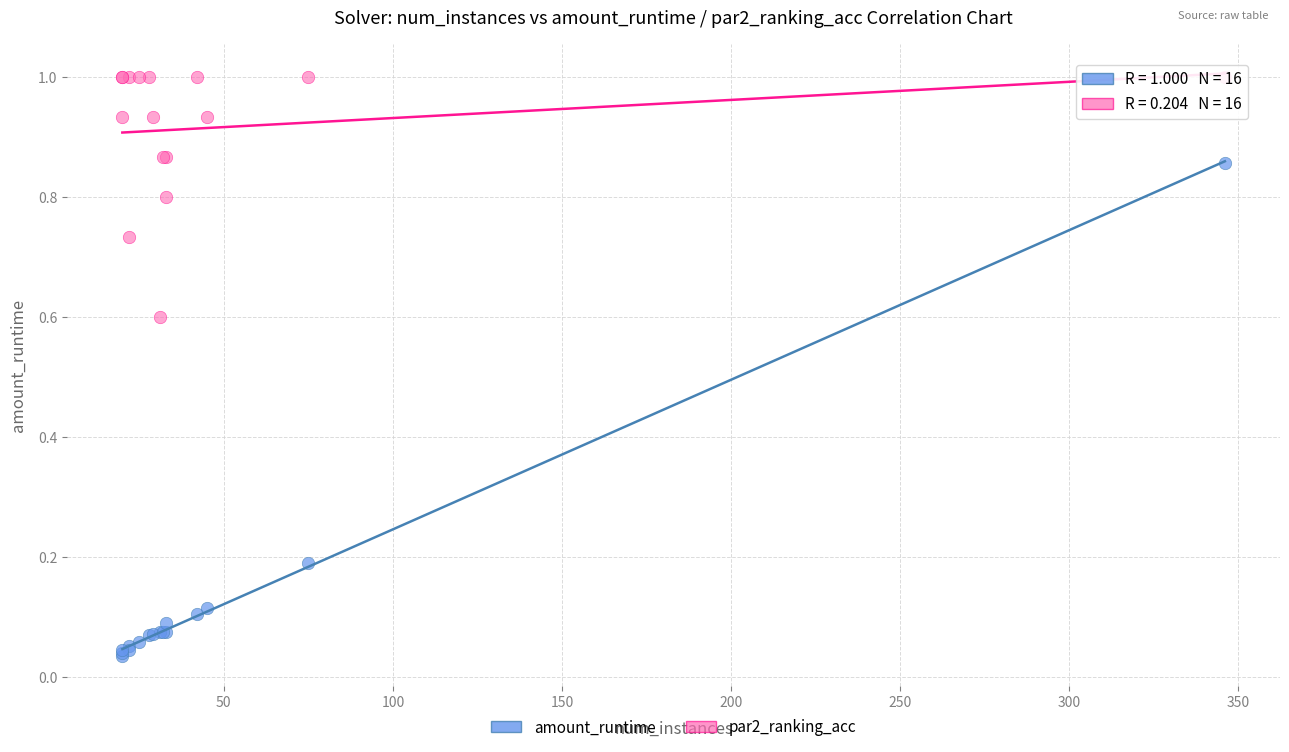

Which series has the largest Y range (max minus min)?

amount_runtime